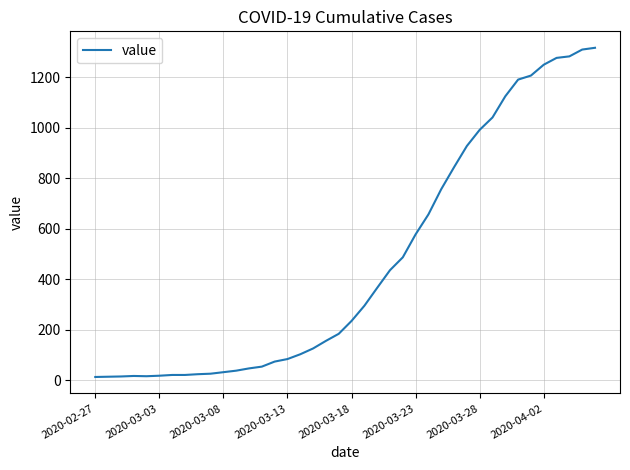

What is the maximum value shown in the chart?

1317